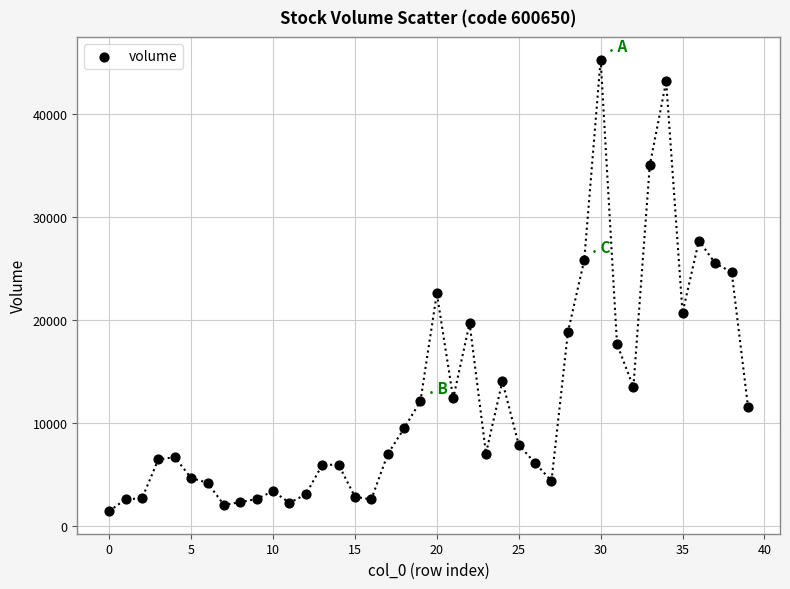

What is the range of Y values (max minus min)?

43858.3